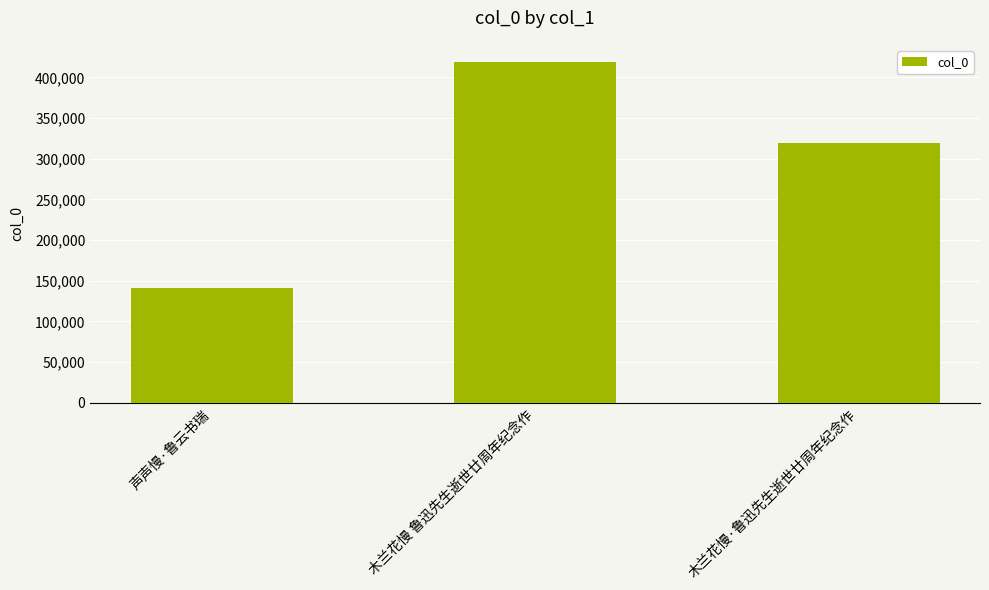

Which category has the highest value across all series?

木兰花慢 鲁迅先生逝世廿周年纪念作